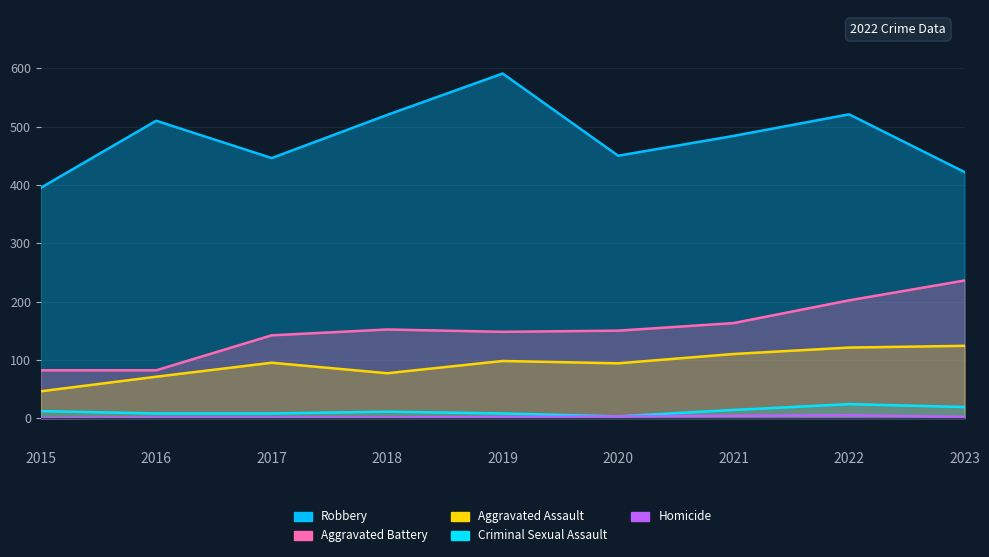

At which category is the sum across all series the highest?

2022